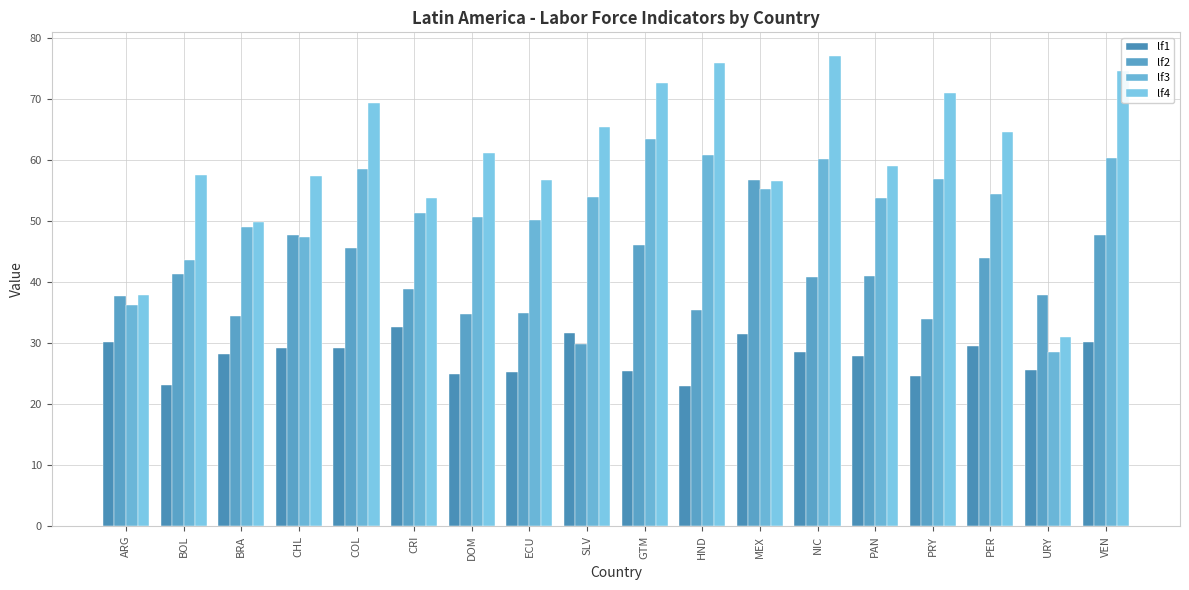

What is the difference between the lf2 values at PAN and MEX?

15.7